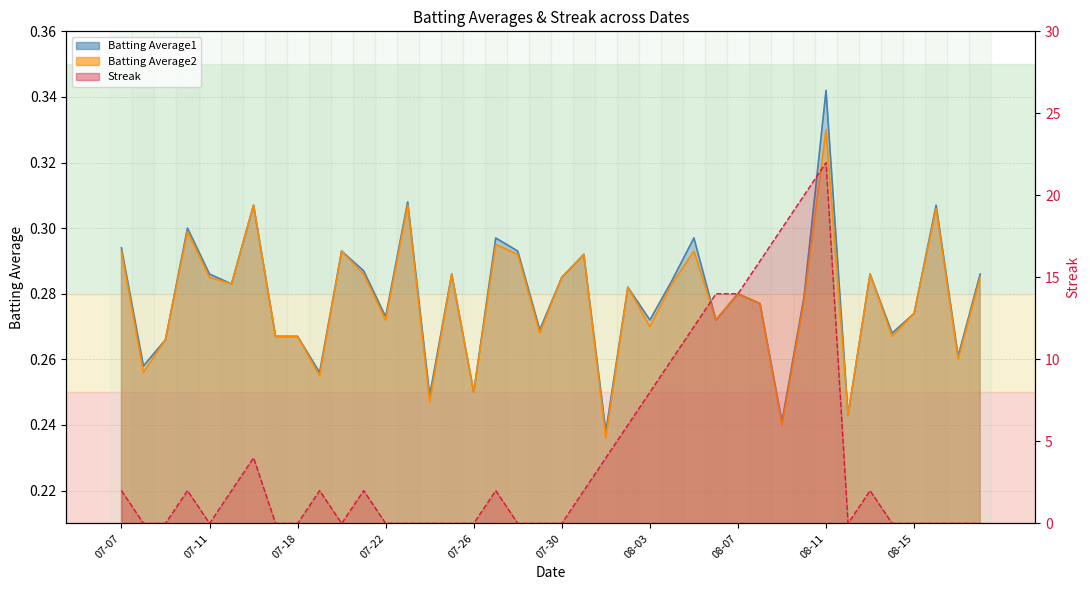

What is the label of the 28th point from the right?

07-22